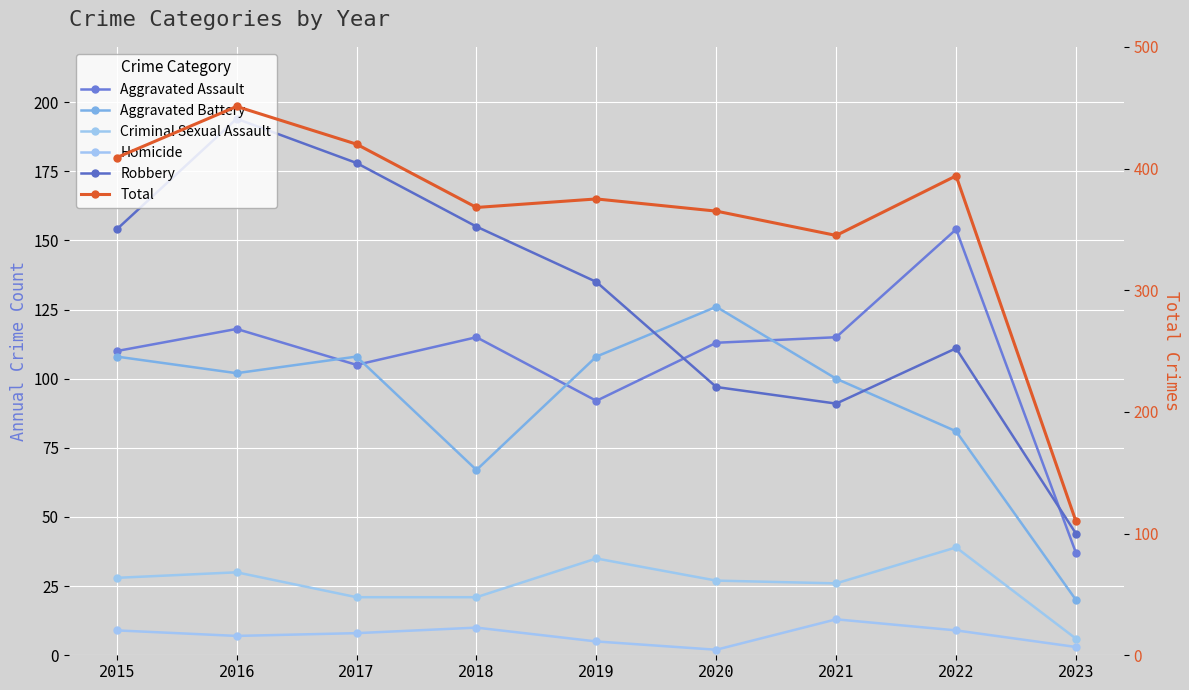

What is the sum of all Homicide values?

66